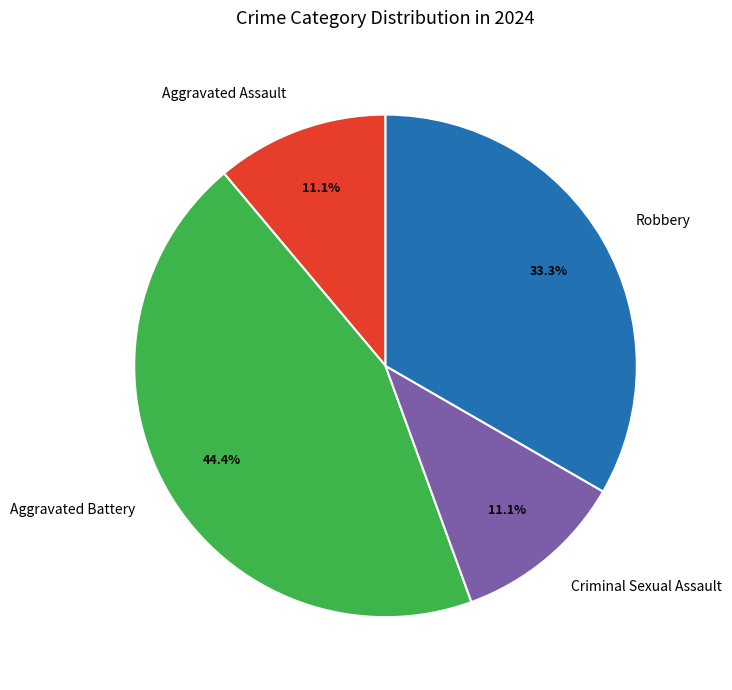

The Aggravated Assault slice represents 11% of the pie. True or false?

True